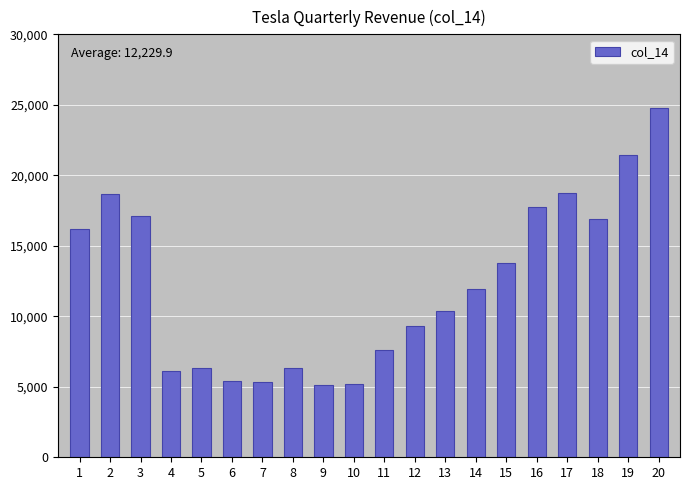

What is the greatest value displayed?

24806.6